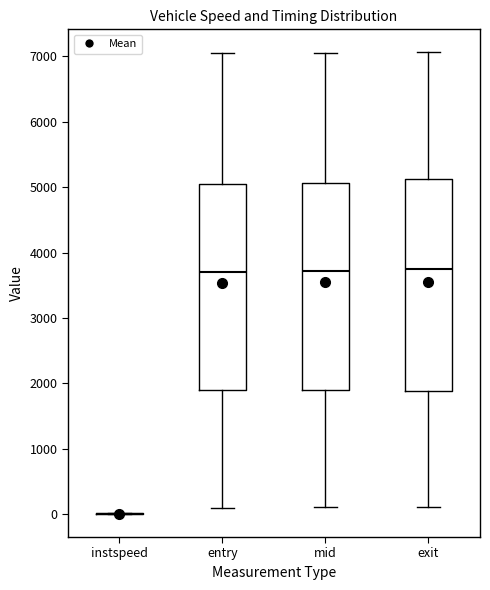

Reading left to right, read every box against the y-axis: the position of its median line, the range the box covers, and the ends of its whiskers. The values are not printed on the chart, so give them approximately, as read against the axis.

instspeed: box collapsed to a line at 0, whiskers 0 to 0
entry: median 3700, box 1900 to 5100, whiskers 100 to 7000
mid: median 3700, box 1900 to 5100, whiskers 100 to 7100
exit: median 3800, box 1900 to 5100, whiskers 100 to 7100